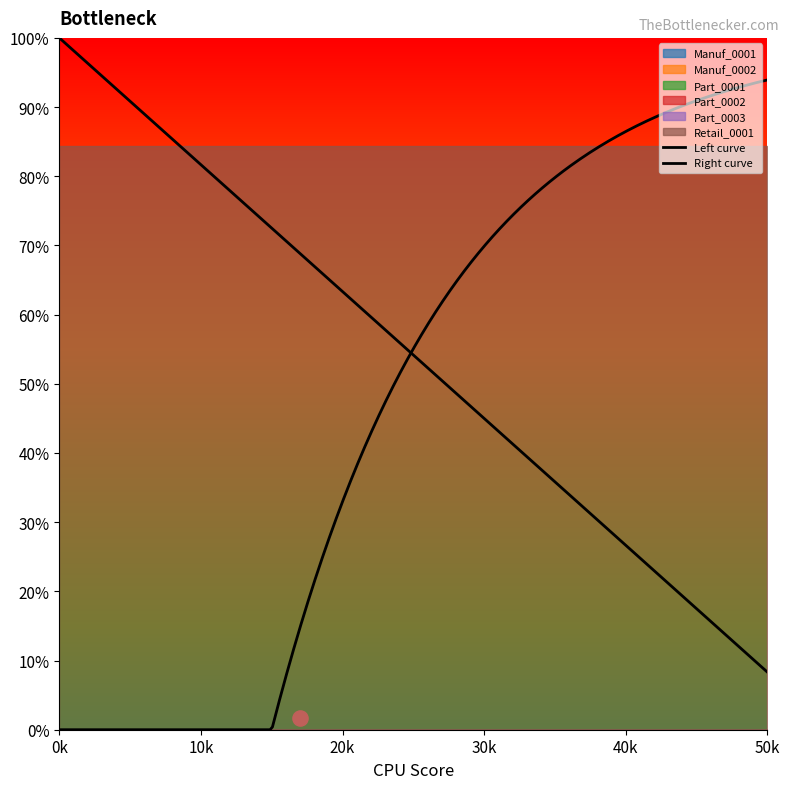

What are all the series names shown in the legend?

Manuf_0001, Manuf_0002, Part_0001, Part_0002, Part_0003, Retail_0001